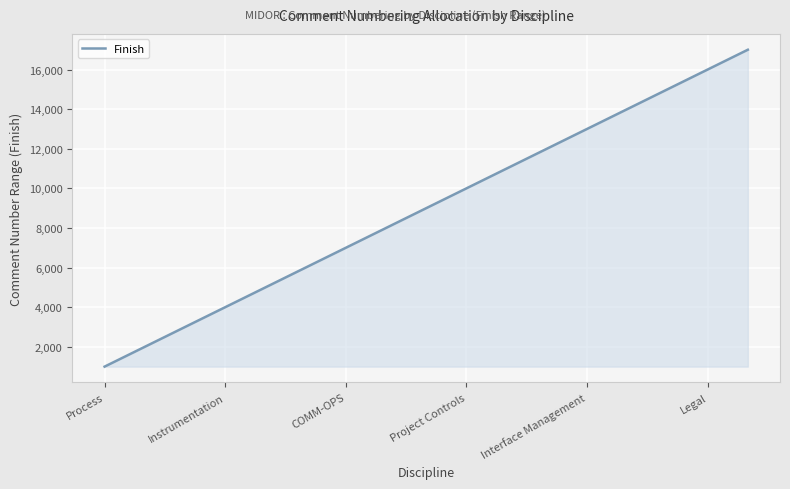

What is the difference between the maximum and minimum values?

16000